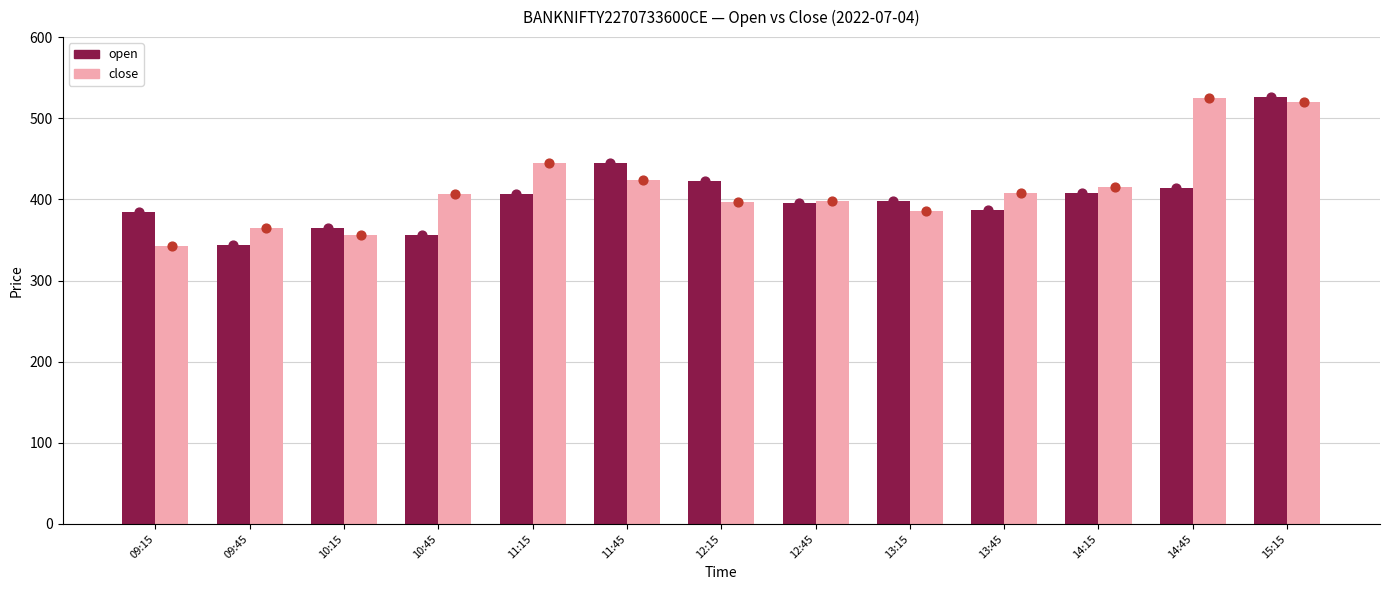

Which series contains the lowest Y value?

close